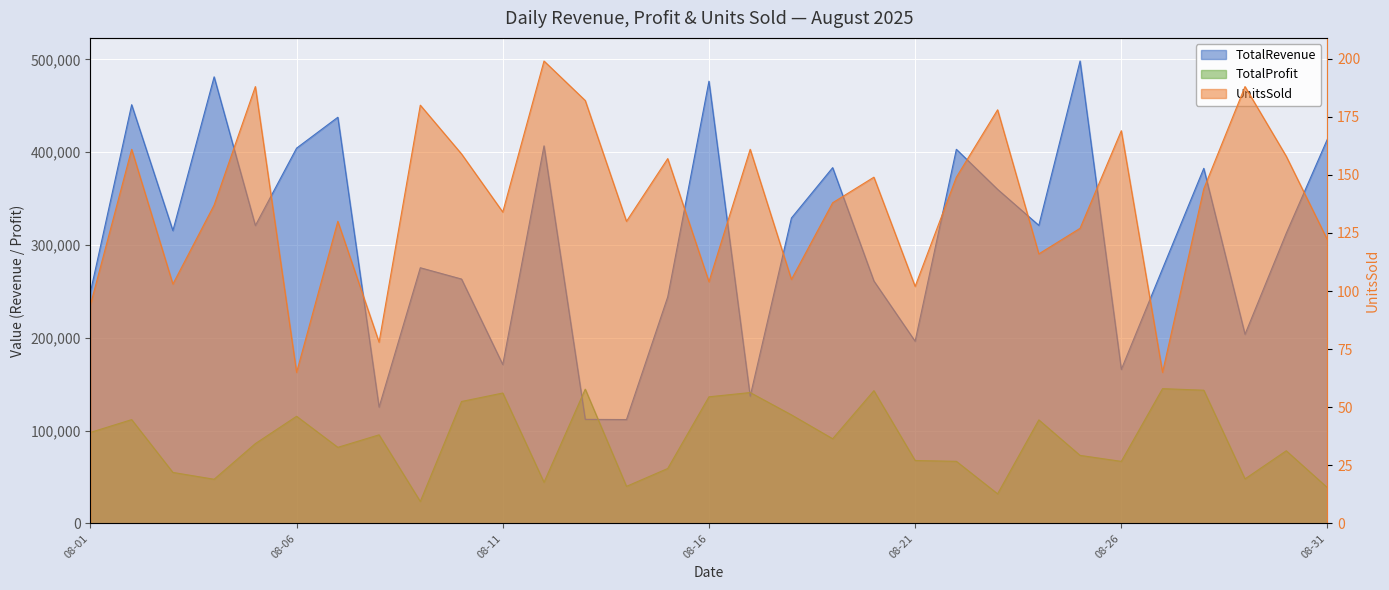

Is the value of TotalRevenue at 2025-08-29 greater than the value of UnitsSold at 2025-08-14?

Yes